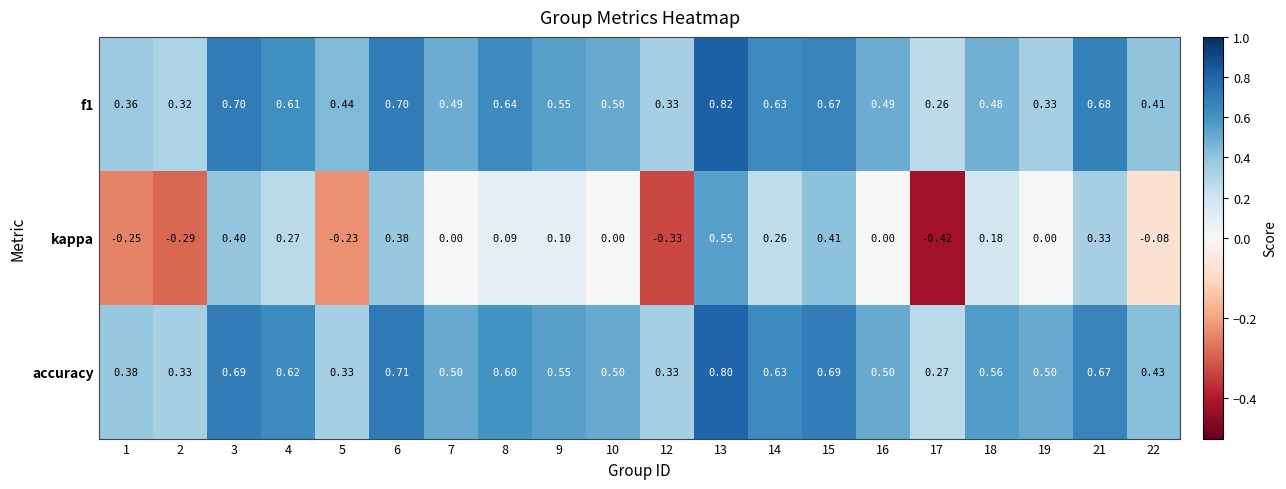

Which series has the widest spread of values?

kappa